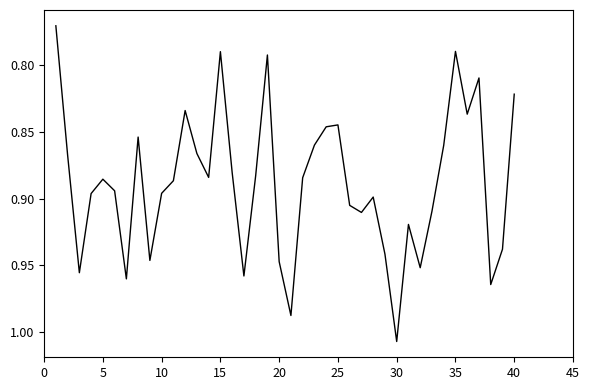

What is the maximum value shown in the chart?

1.0